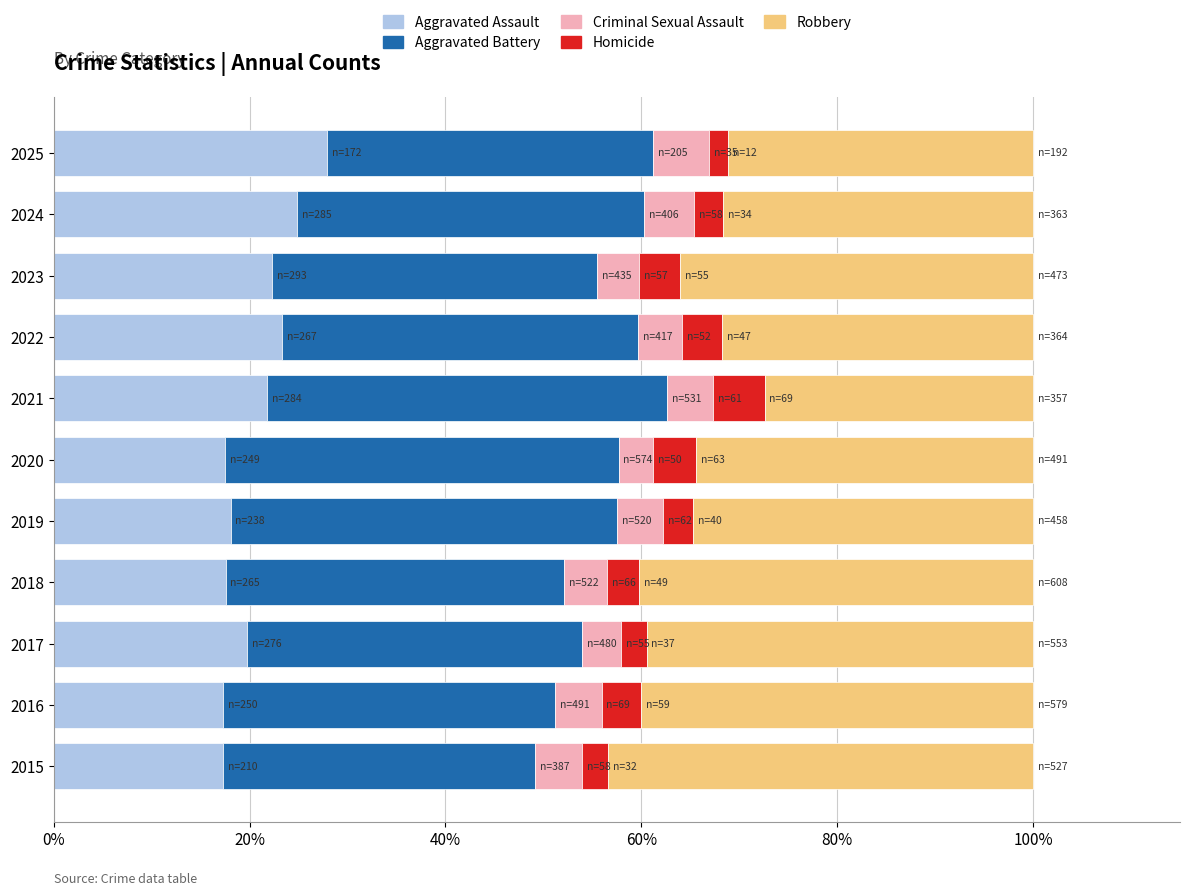

Which category has the highest value in the Aggravated Assault series?

2025